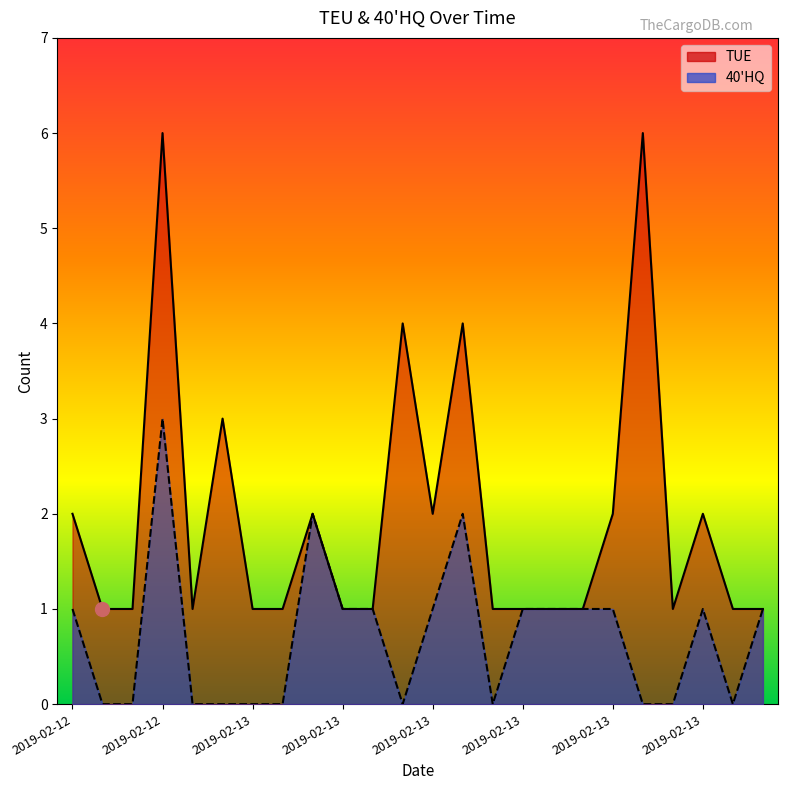

The value of 40'HQ at 2019-02-13 is 1. True or false?

True